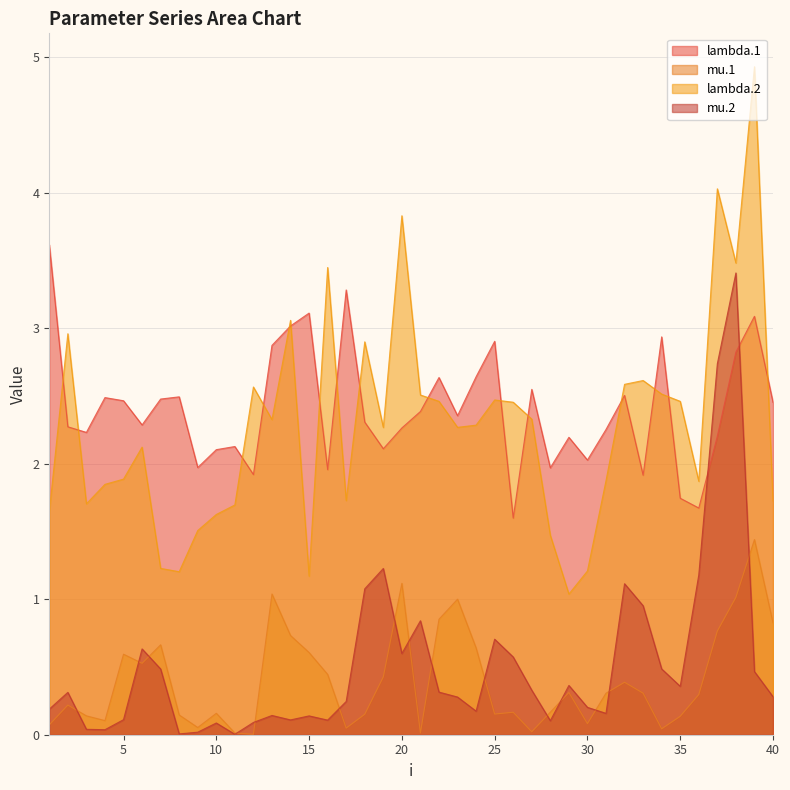

What are all the series names shown in the legend?

lambda.1, mu.1, lambda.2, mu.2